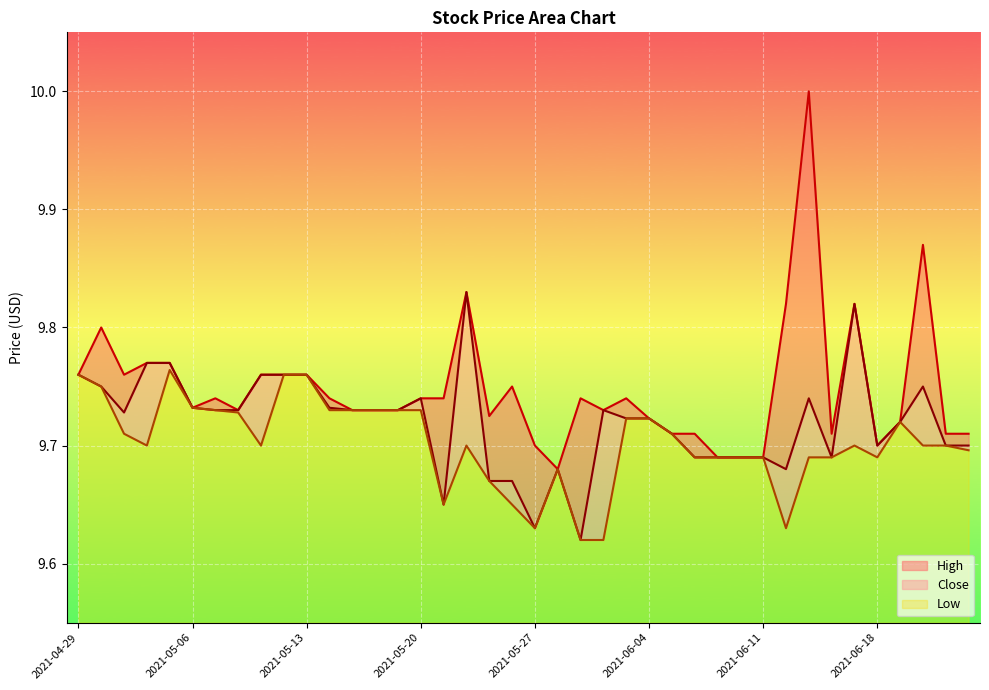

Which category has the highest value in the Close series?

2021-05-24